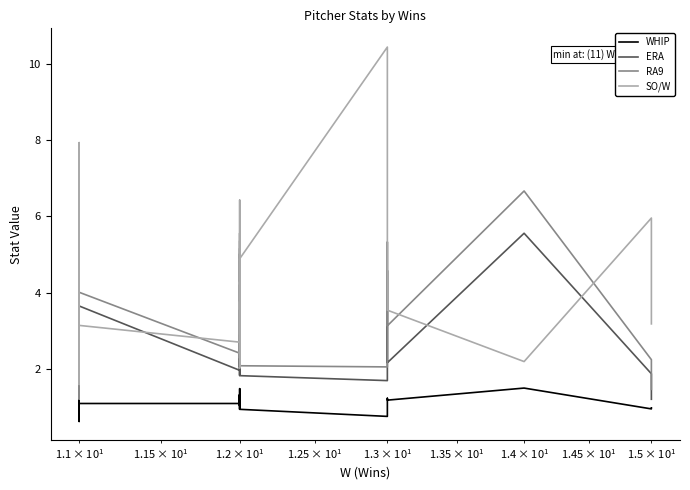

How many values in the RA9 series exceed 3?

30